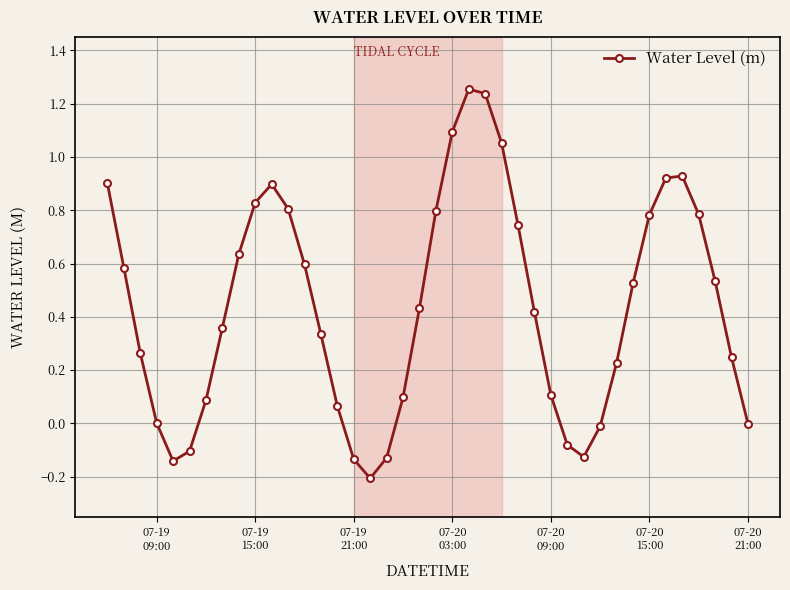

True or false: the data has more than 0 interior local peaks.

True